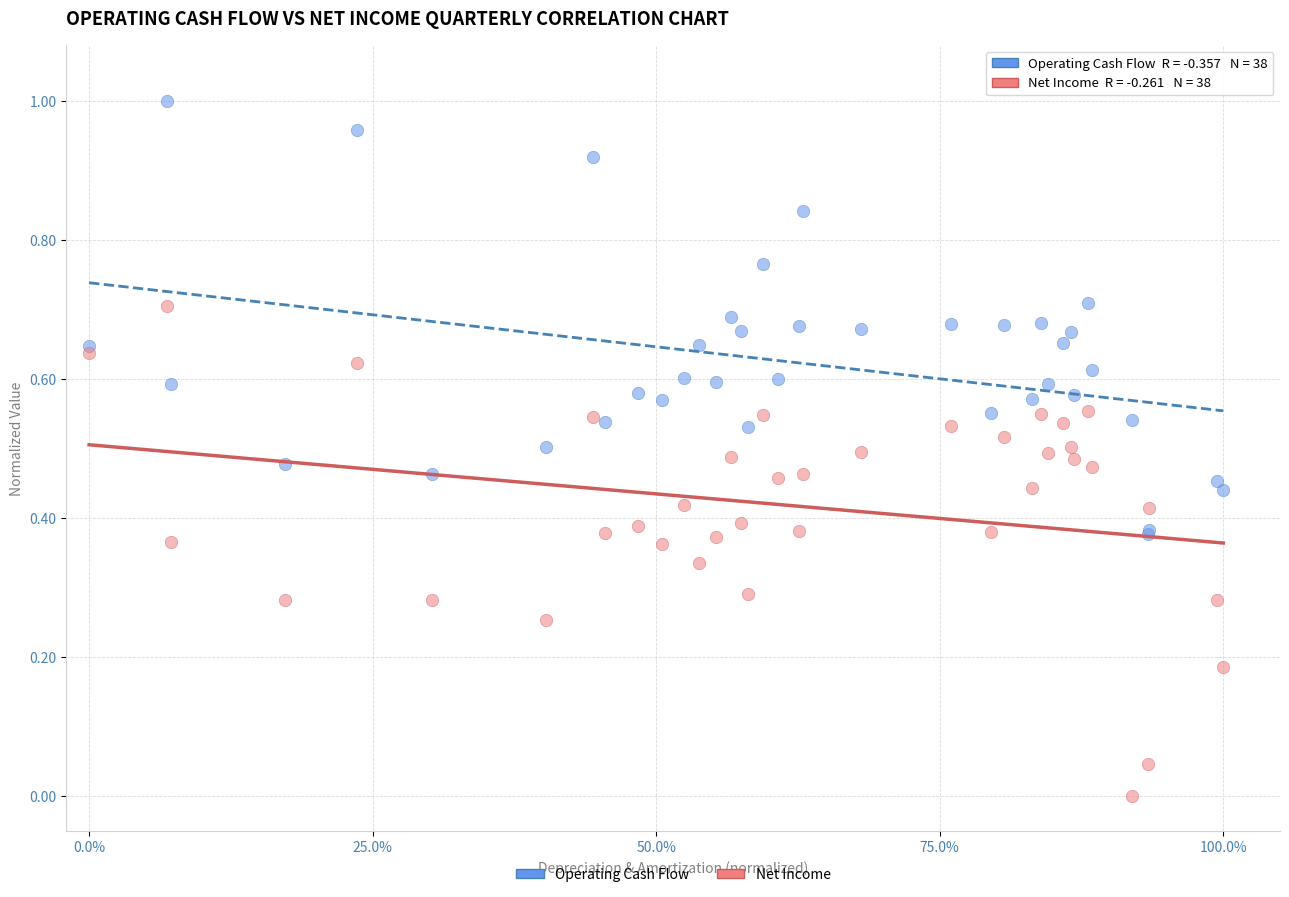

Which series has the widest spread of Y values?

Net Income